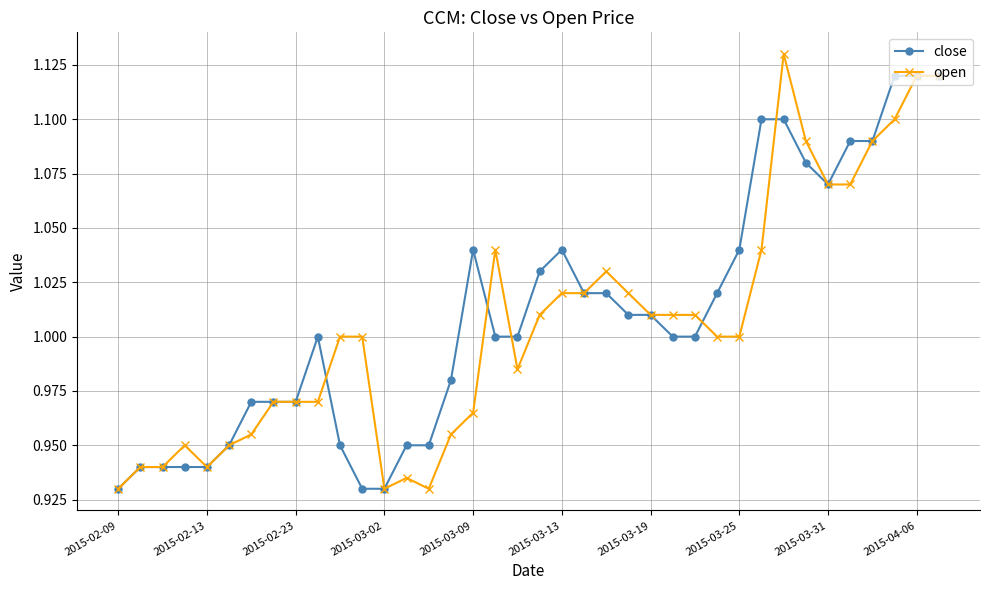

Which series has the widest spread of values?

open